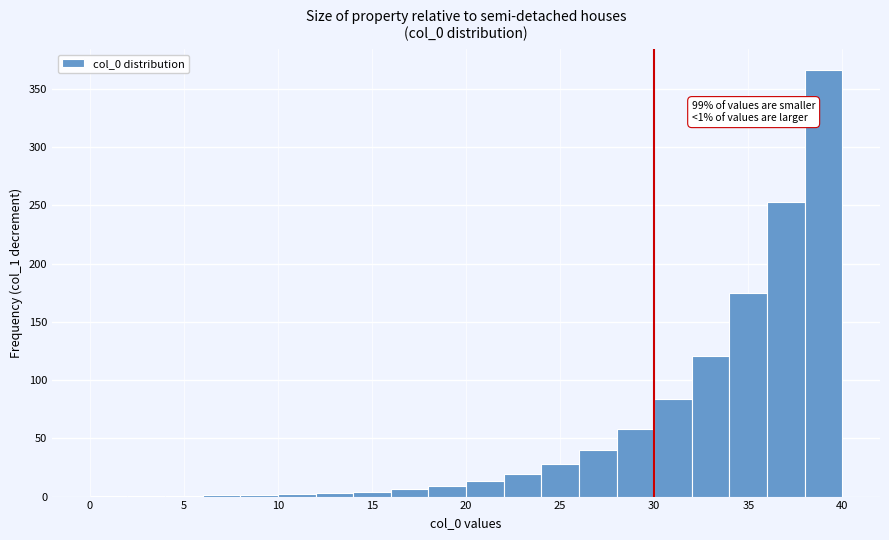

Which range on the x-axis has the tallest bar?

38 to 40